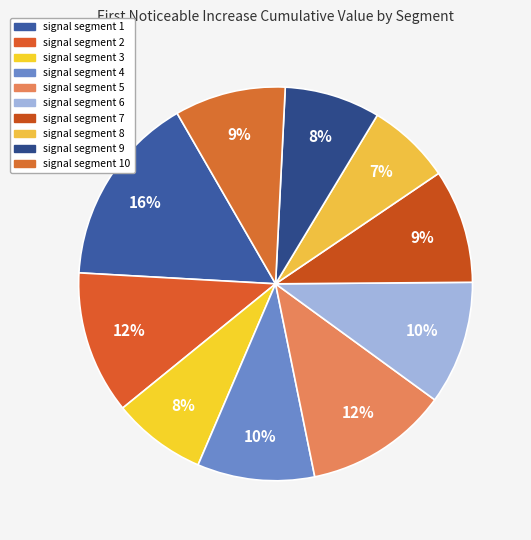

Does signal segment 10 represent more than half of the total?

No